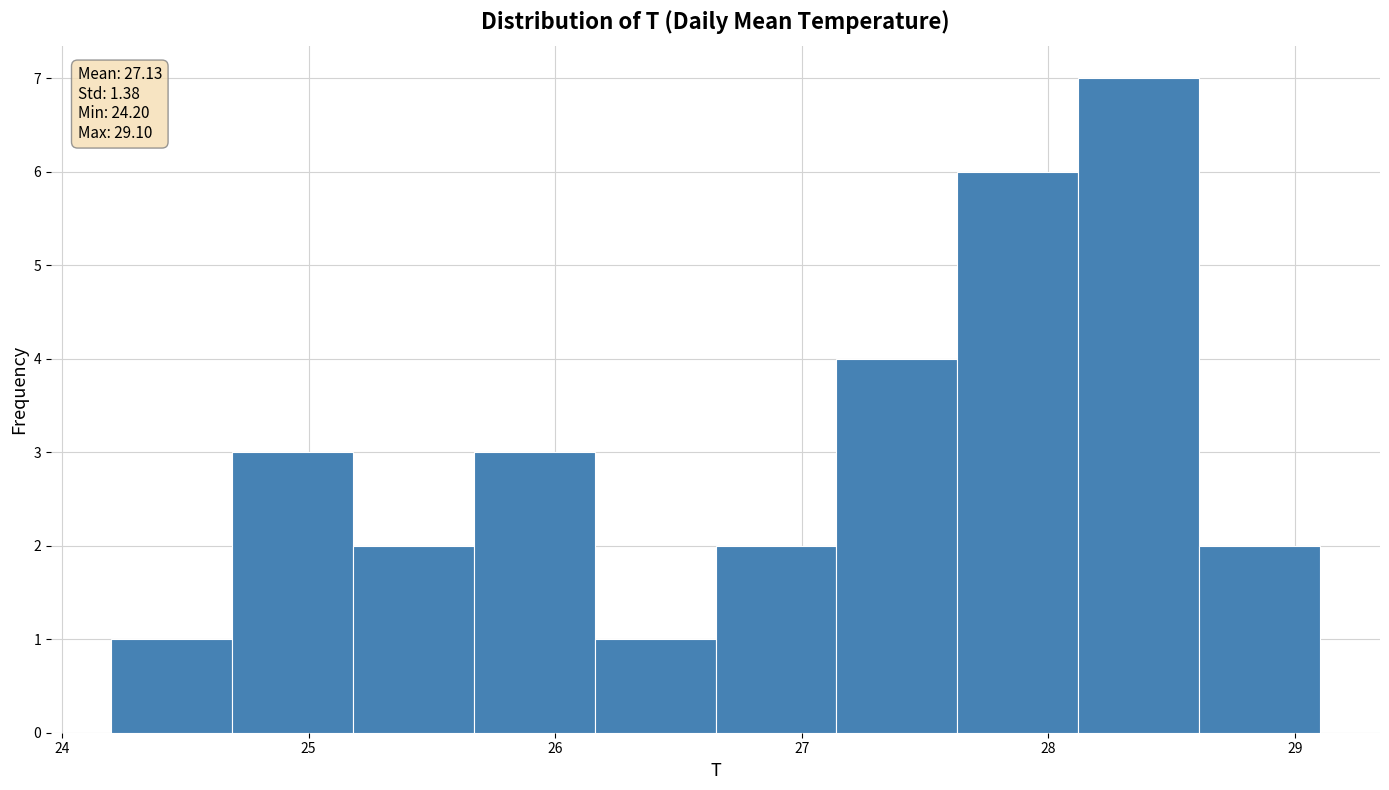

Over which range of the x-axis is the bar tallest?

28.12 to 28.61